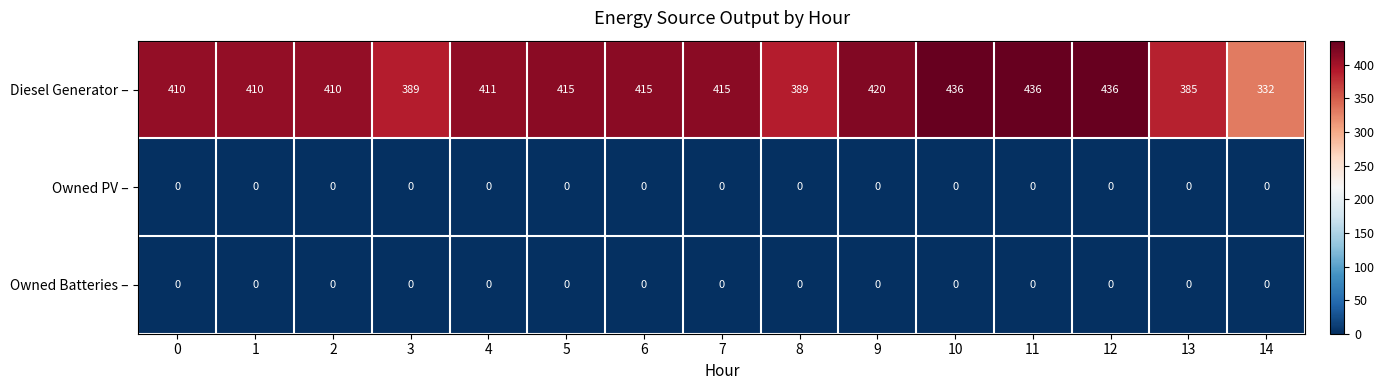

Count the number of categories in the chart.

15